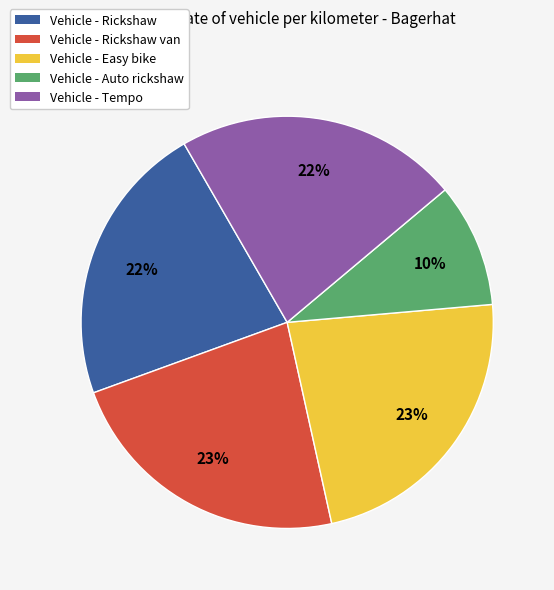

What is the smallest slice in the pie chart?

Vehicle - Auto rickshaw